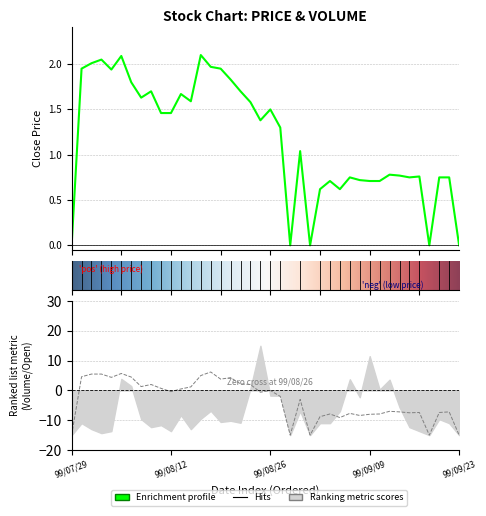

Reading left to right, list all the values displayed in this chart.

Close (col_5): 0.0	1.9	2.0	2.0	1.9	2.1	1.8	1.6	1.7	1.5	1.5	1.7	1.6	2.1	2.0	1.9	1.8	1.7	1.6	1.4	1.5	1.3	0.0	1.0	0.0	0.6	0.7	0.6	0.8	0.7	0.7	0.7	0.8	0.8	0.8	0.8	0.0	0.8	0.8	0.0
Open (col_3): -15.0	4.6	5.5	5.5	4.4	5.7	4.5	1.3	2.0	0.7	-0.4	0.5	1.2	5.0	6.2	3.8	4.3	2.2	2.0	-0.6	0.0	-2.0	-15.0	-3.0	-15.0	-8.8	-7.9	-9.1	-7.7	-8.4	-8.0	-7.9	-7.0	-7.2	-7.5	-7.4	-15.0	-7.4	-7.2	-15.0